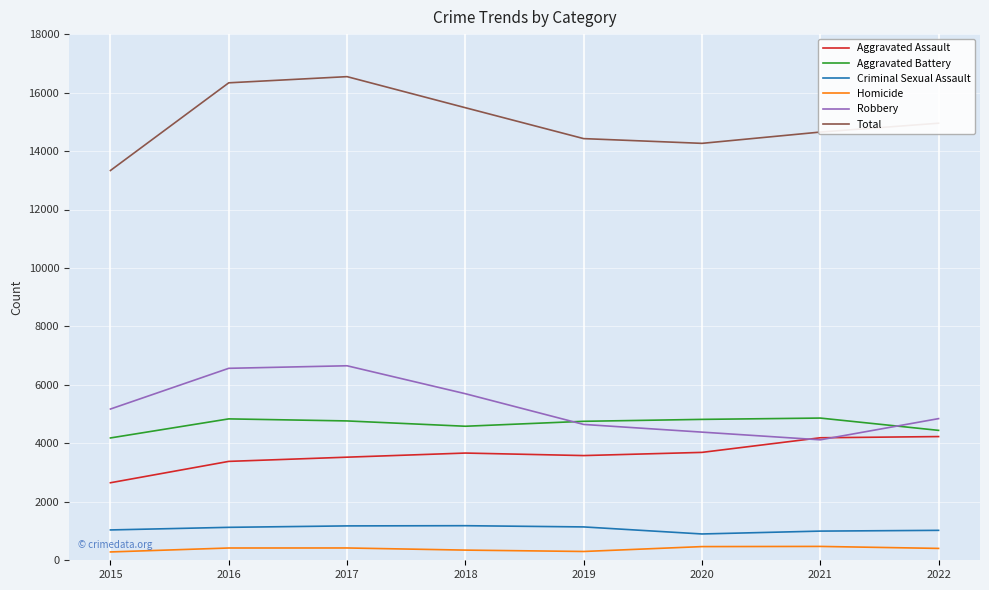

What is the average value of the Aggravated Battery series?

4657